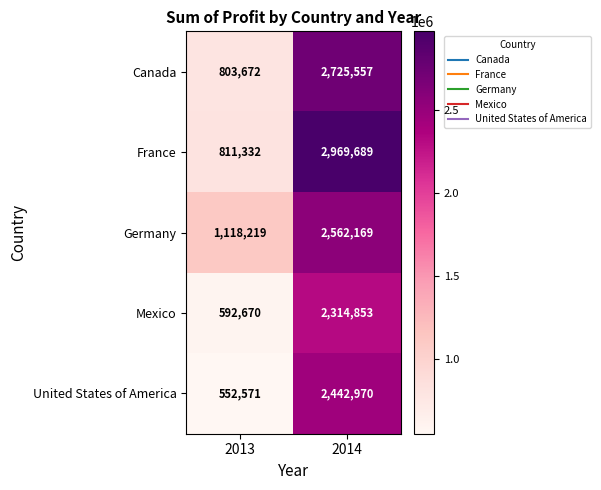

Which series has the widest spread of values?

France